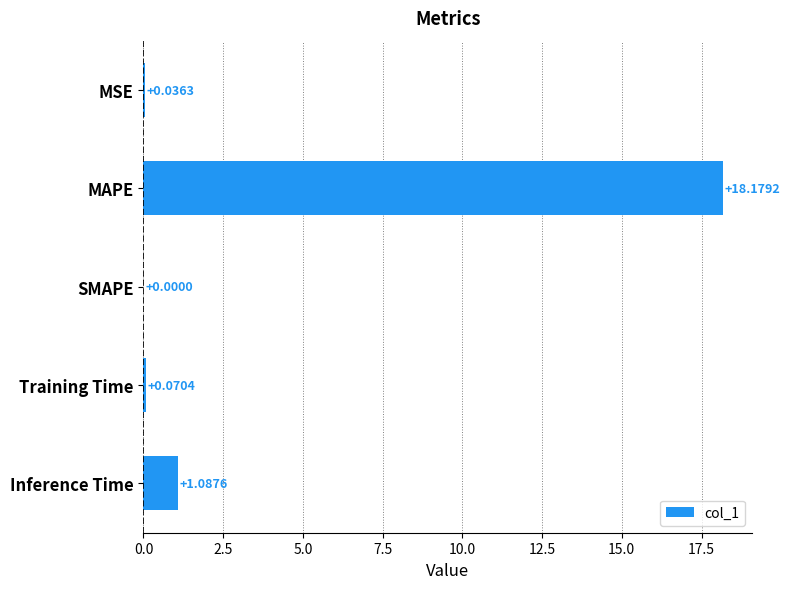

Which has a higher value, MAPE or SMAPE?

MAPE